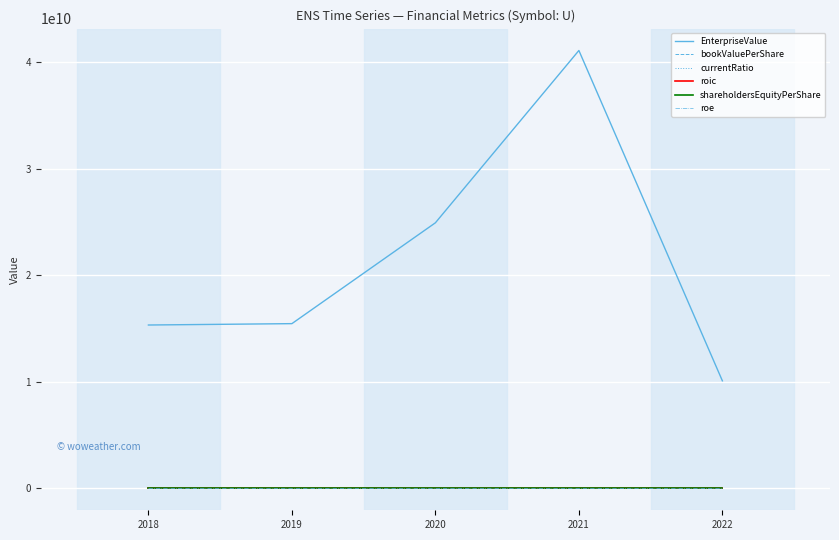

Which series changed the most between 2018 and 2019?

EnterpriseValue